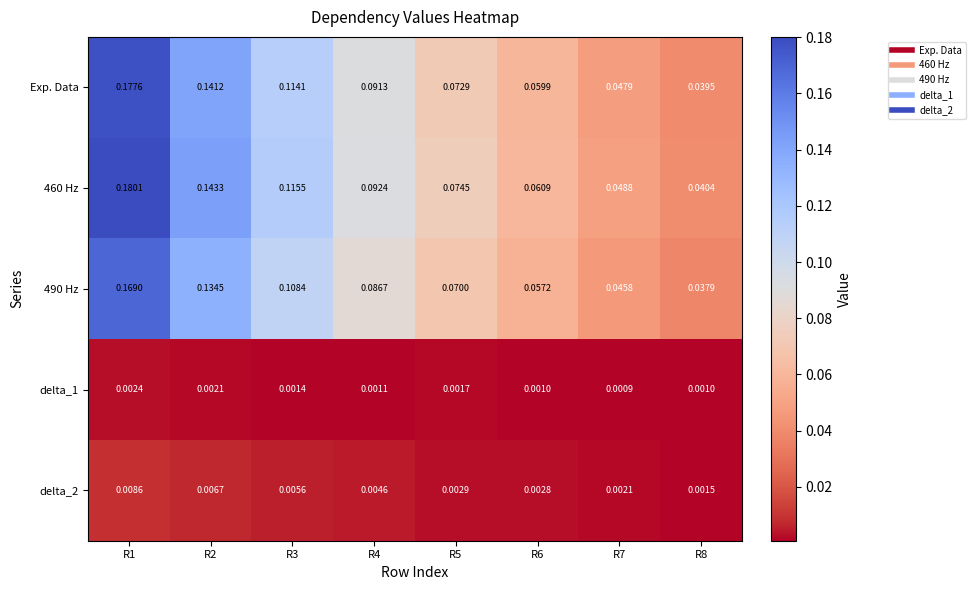

Is the value of delta_2 at R3 greater than the value of delta_1 at R8?

Yes